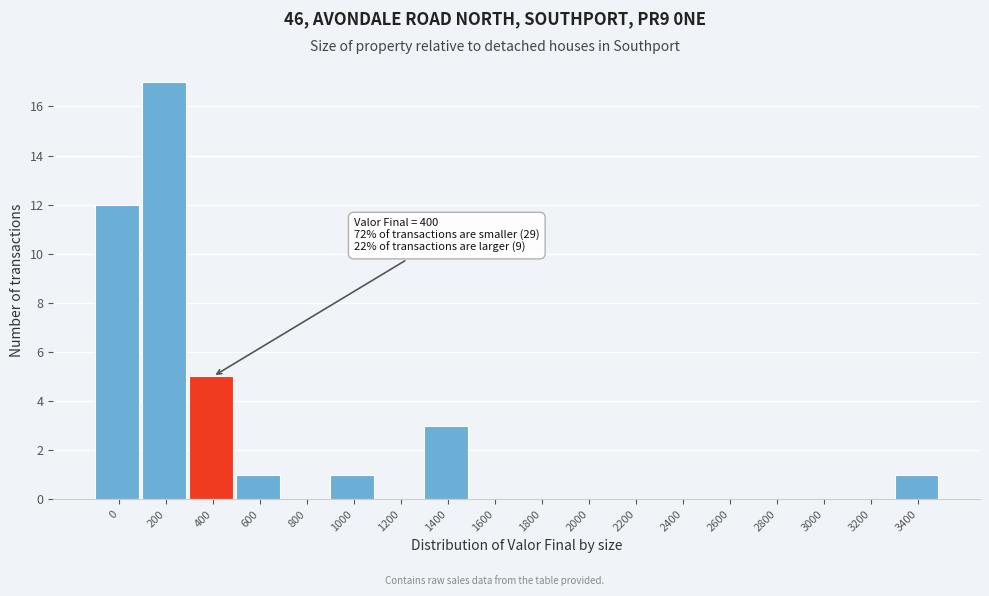

Reading left to right, list all the values displayed in this chart.

0=12	200=17	400=5	600=1	800=0	1000=1	1200=0	1400=3	1600=0	1800=0	2000=0	2200=0	2400=0	2600=0	2800=0	3000=0	3200=0	3400=1